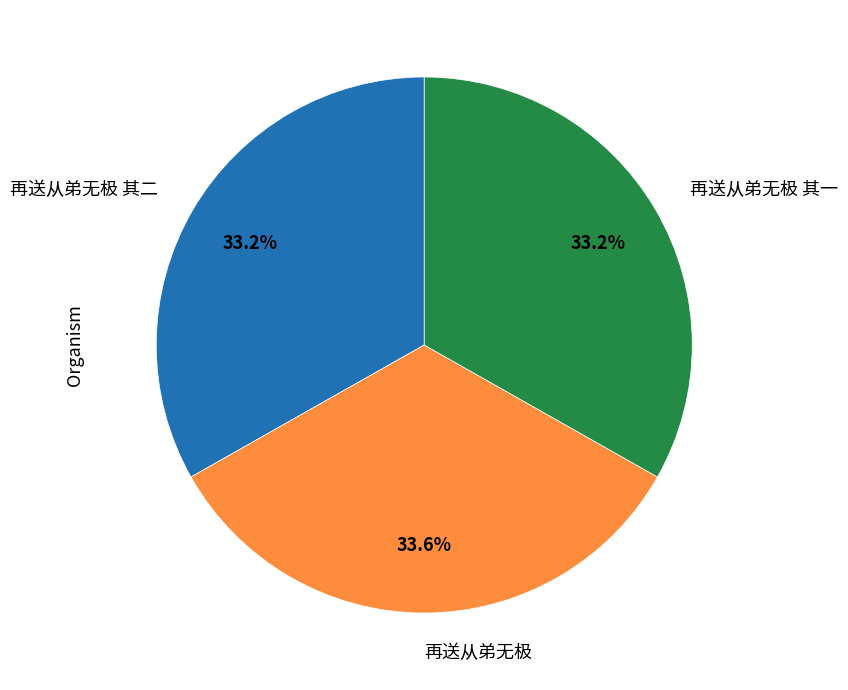

What is the ratio of the value at 再送从弟无极 其二 to the value at 再送从弟无极 其一?

1.0